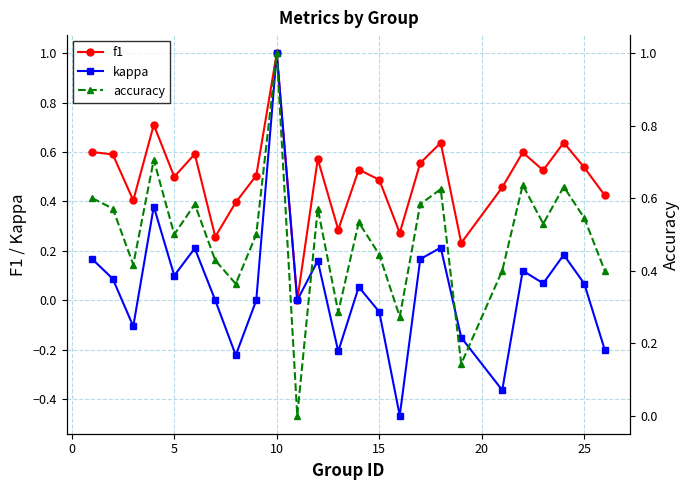

What is the minimum value shown in the chart?

-0.5